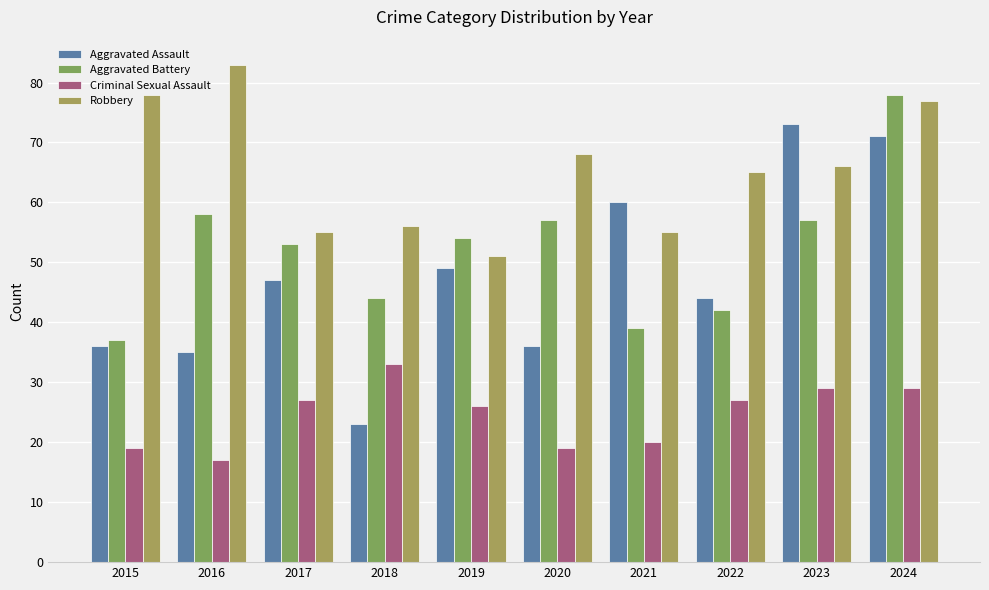

How many groups of bars are there?

10